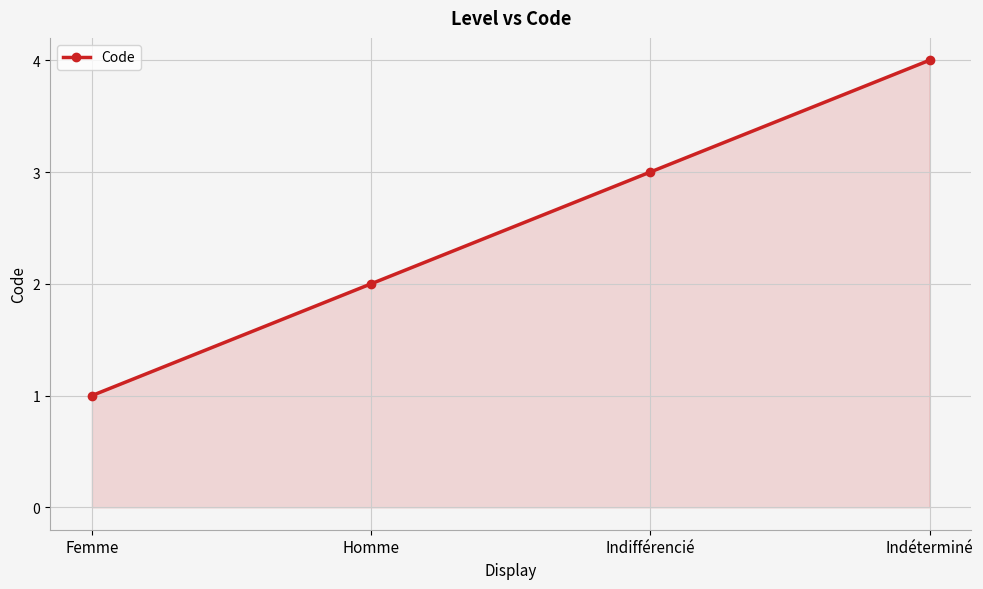

Does the chart display data point markers on the line(s)?

Yes